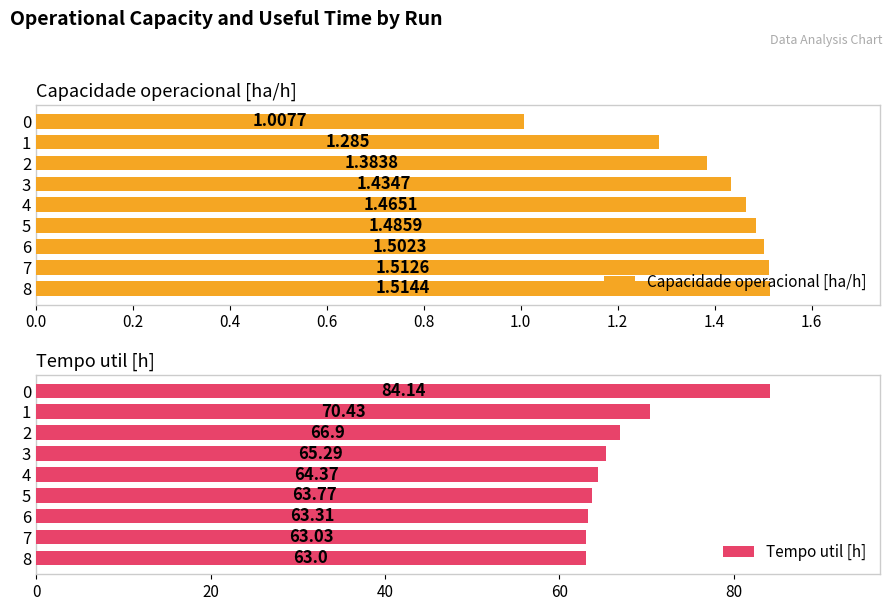

Read the Capacidade operacional [ha/h] value at 0.0.

1.0